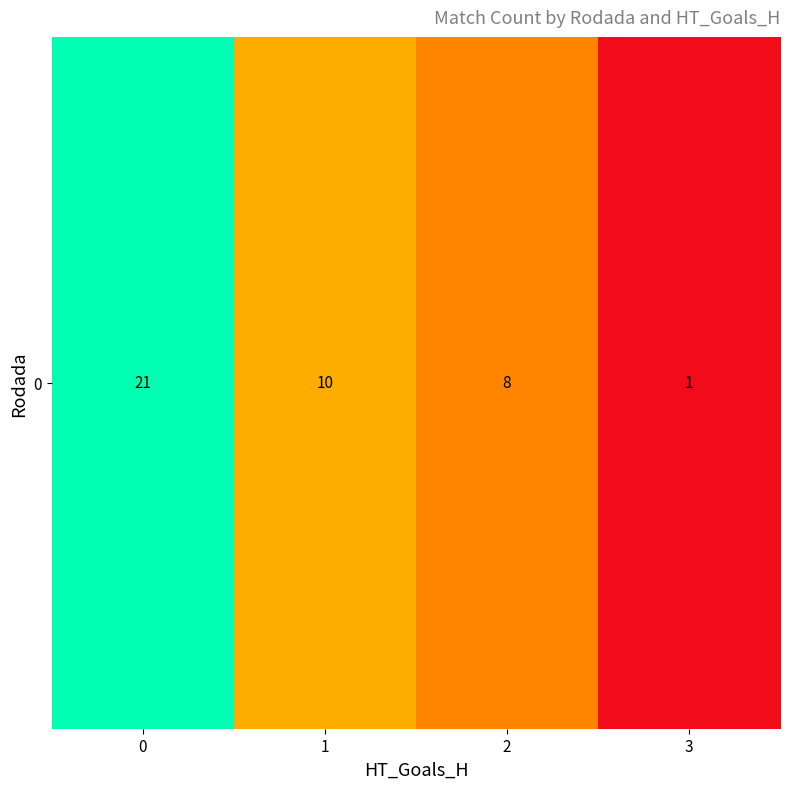

How many values are below 10?

2